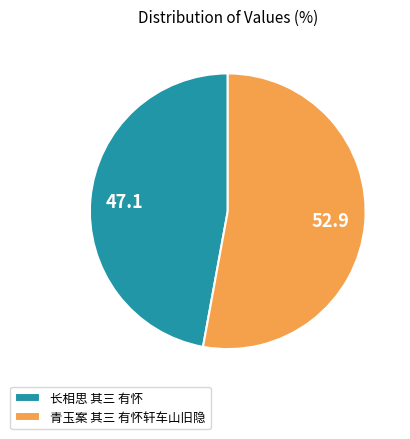

True or false: 青玉案 其三 有怀轩车山旧隐 accounts for 53% of the total.

True